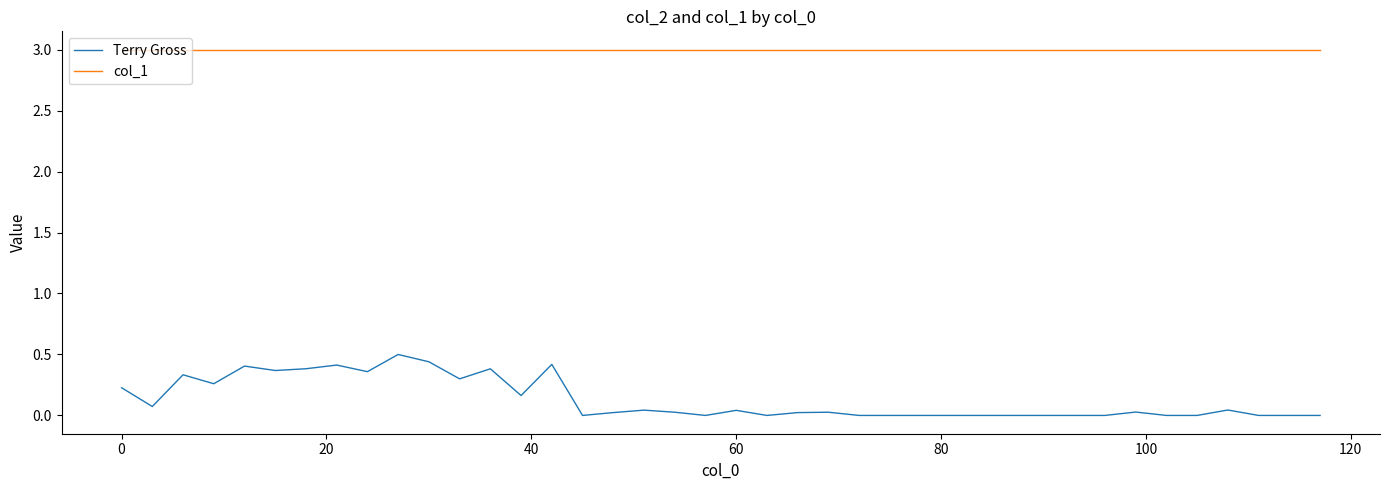

What is the sum of all Terry Gross values?

5.3